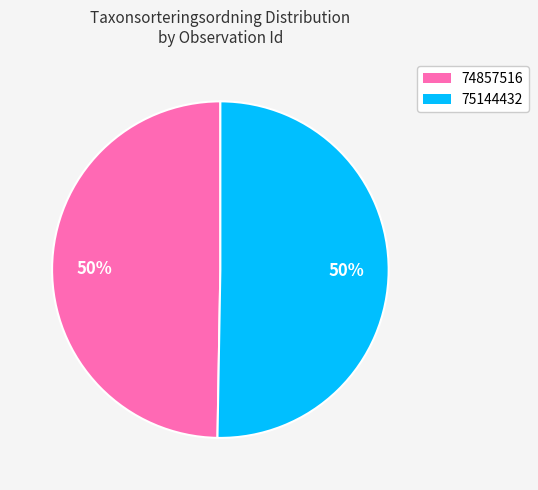

To the nearest percent, what is the combined percentage of 74857516 and 75144432?

100%